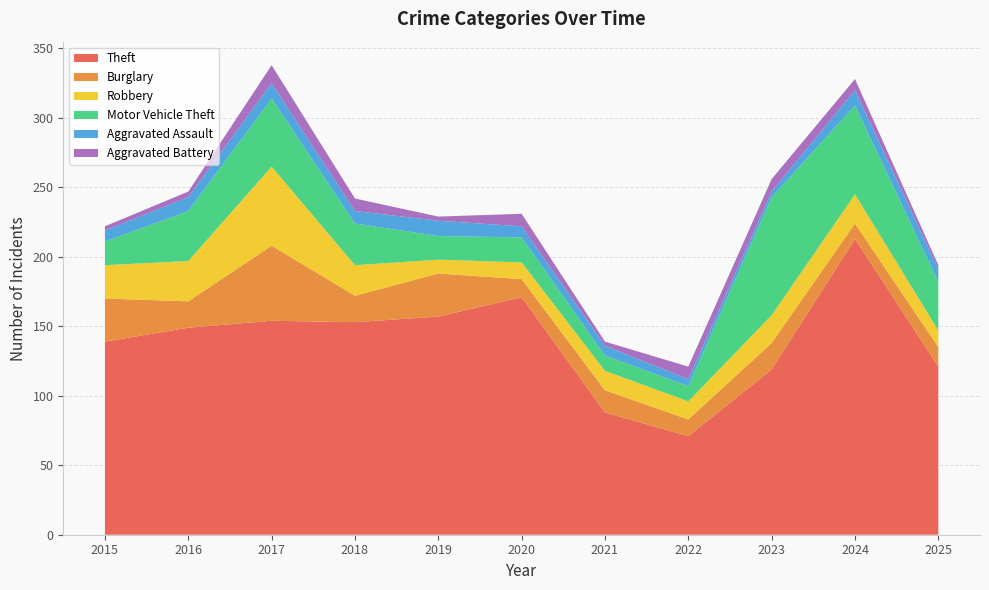

Reading left to right, what are all the values shown in this chart?

Theft: 139	149	154	153	157	171	88	71	119	213	121
Burglary: 31	19	54	19	31	13	16	12	19	11	14
Robbery: 24	29	57	22	10	12	14	13	20	21	12
Motor Vehicle Theft: 17	36	49	30	17	18	11	11	85	64	35
Aggravated Assault: 8	10	11	9	11	8	7	5	4	11	9
Aggravated Battery: 3	4	13	9	3	9	3	9	9	8	3